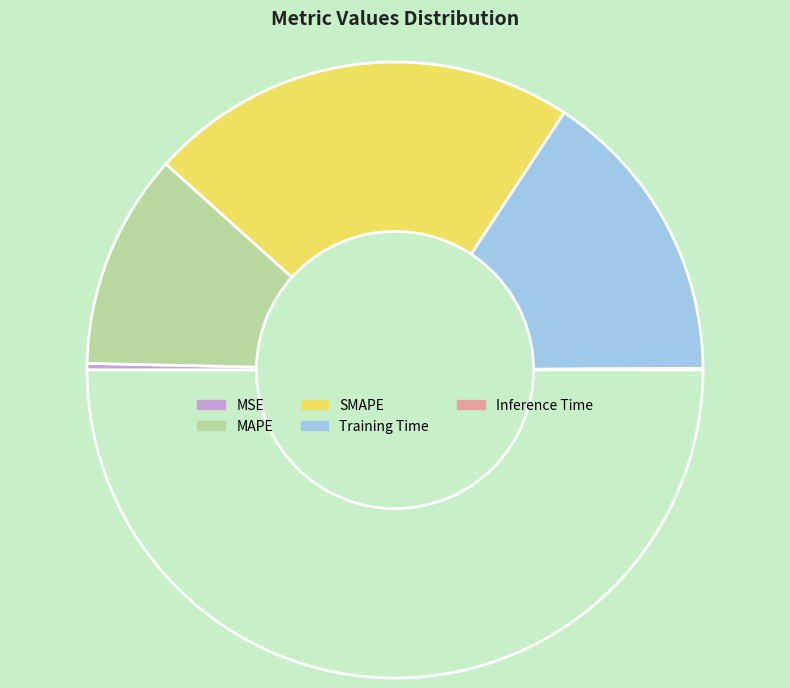

How many segments does this pie chart have?

5